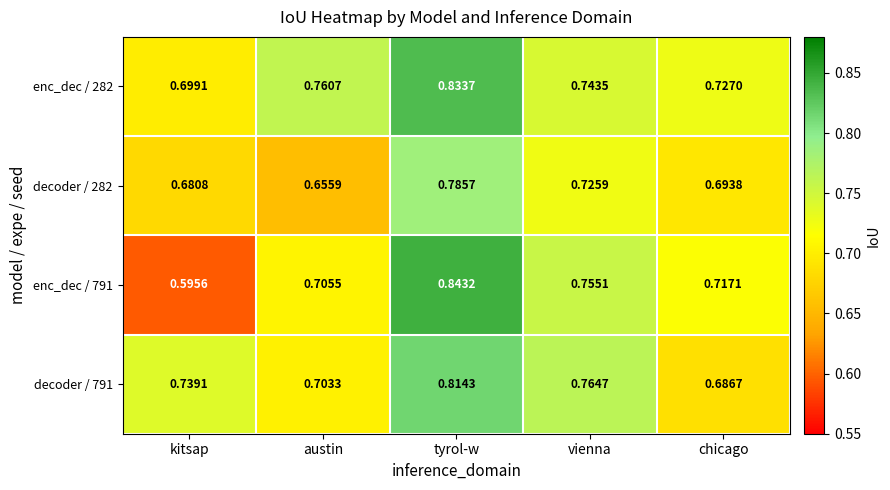

At which label is enc_dec / 791 closest to 0?

kitsap